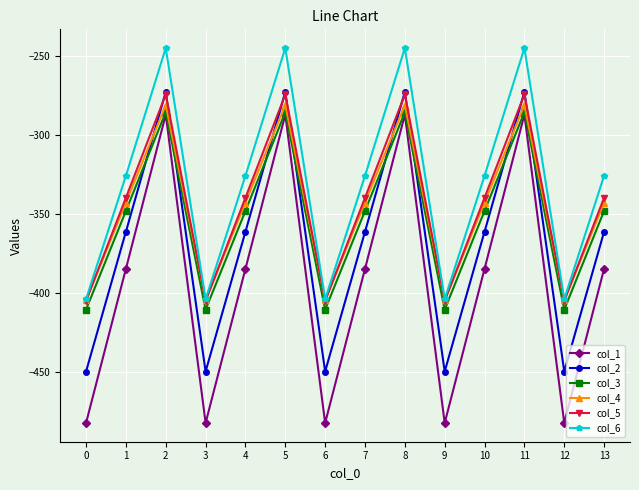

Which series has the largest range (max minus min)?

col_1